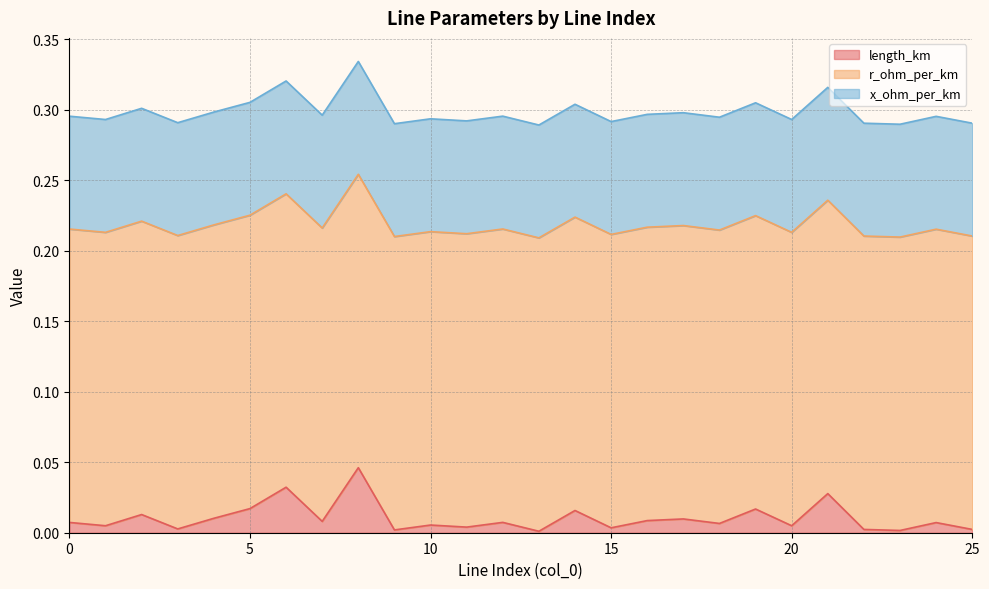

At how many categories does at least one series exceed 0?

26